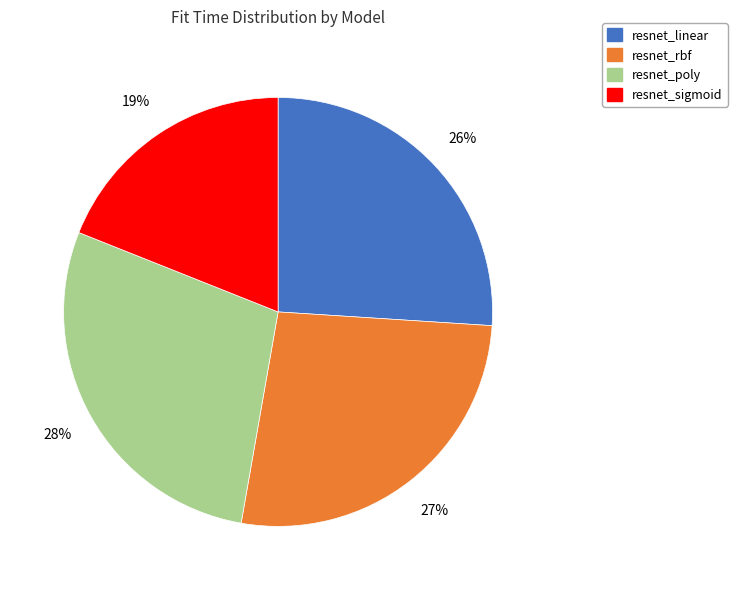

To the nearest percent, what portion does resnet_sigmoid represent?

19%